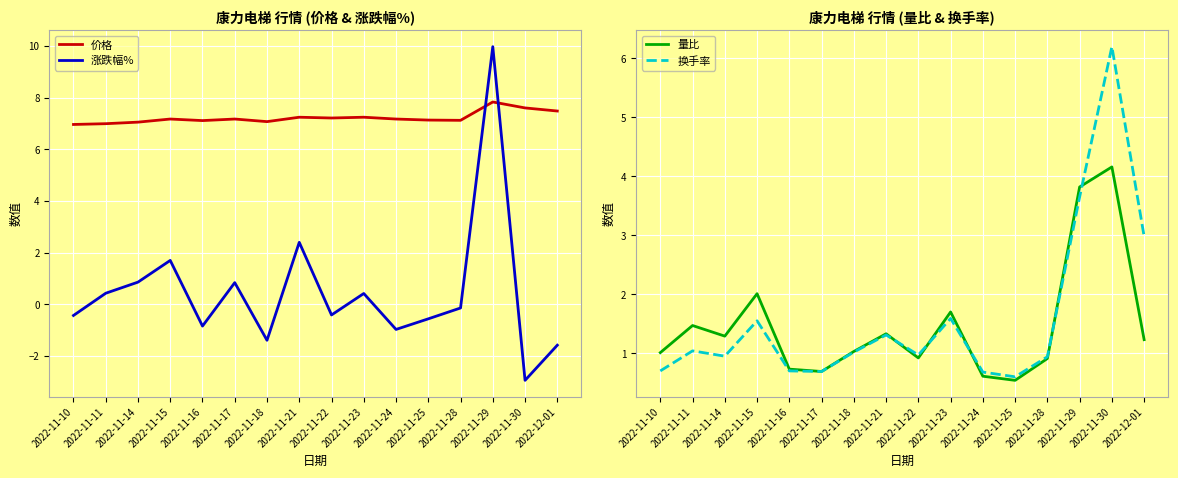

How many times do 涨跌幅% and 换手率 cross each other?

8